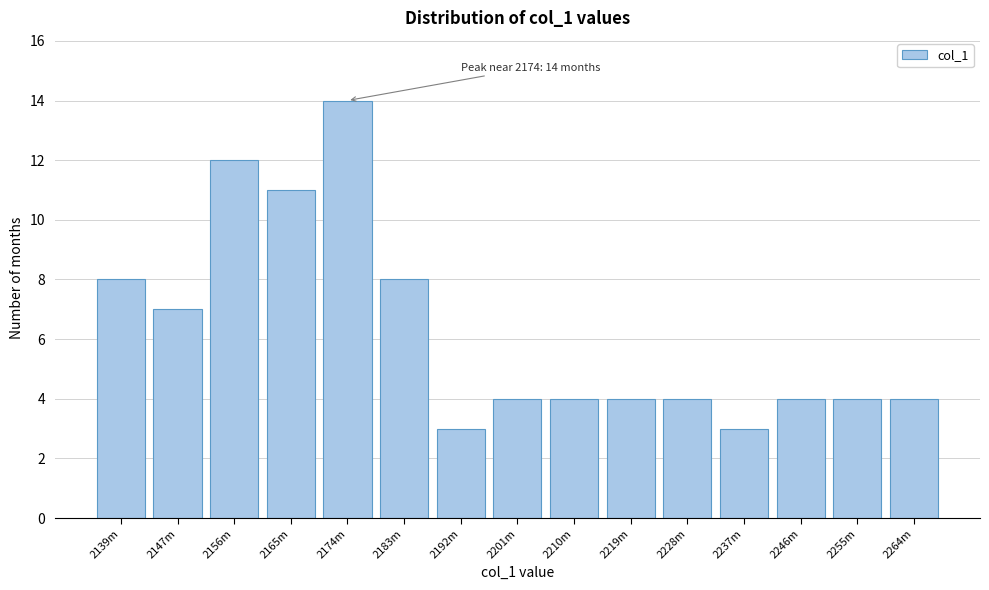

Reading right to left, transcribe all the data shown in this chart.

2264m=4	2255m=4	2246m=4	2237m=3	2228m=4	2219m=4	2210m=4	2201m=4	2192m=3	2183m=8	2174m=14	2165m=11	2156m=12	2147m=7	2139m=8